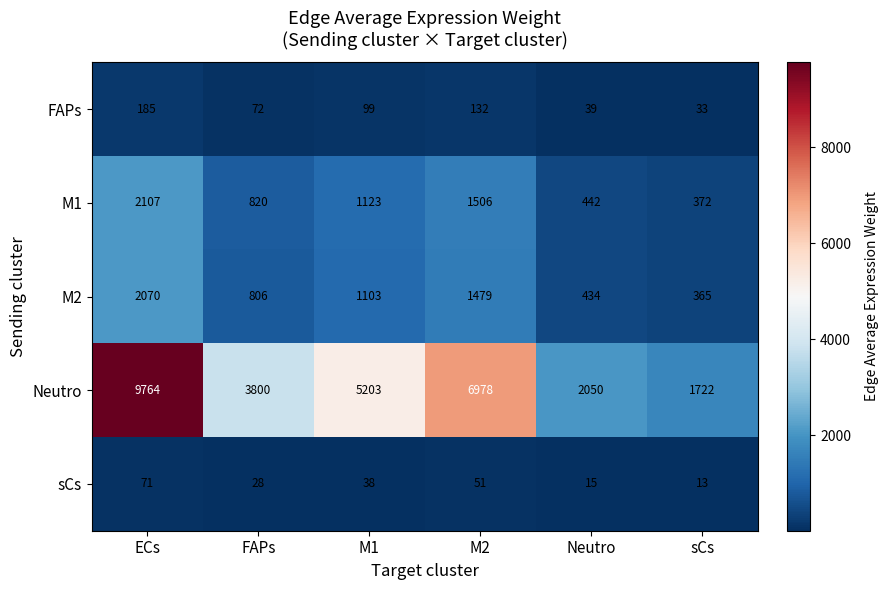

What is the total value across all series at M1?

7566